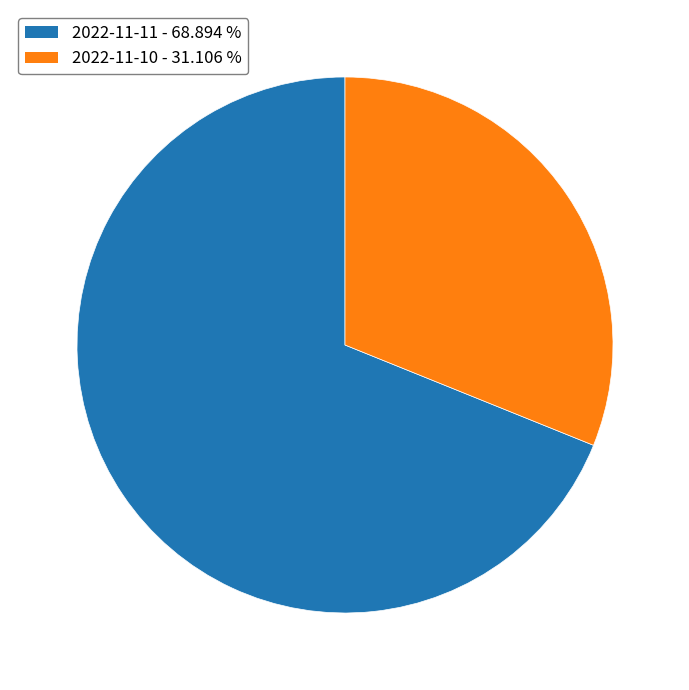

Is it true that 2022-11-11 is 69% of the pie?

True